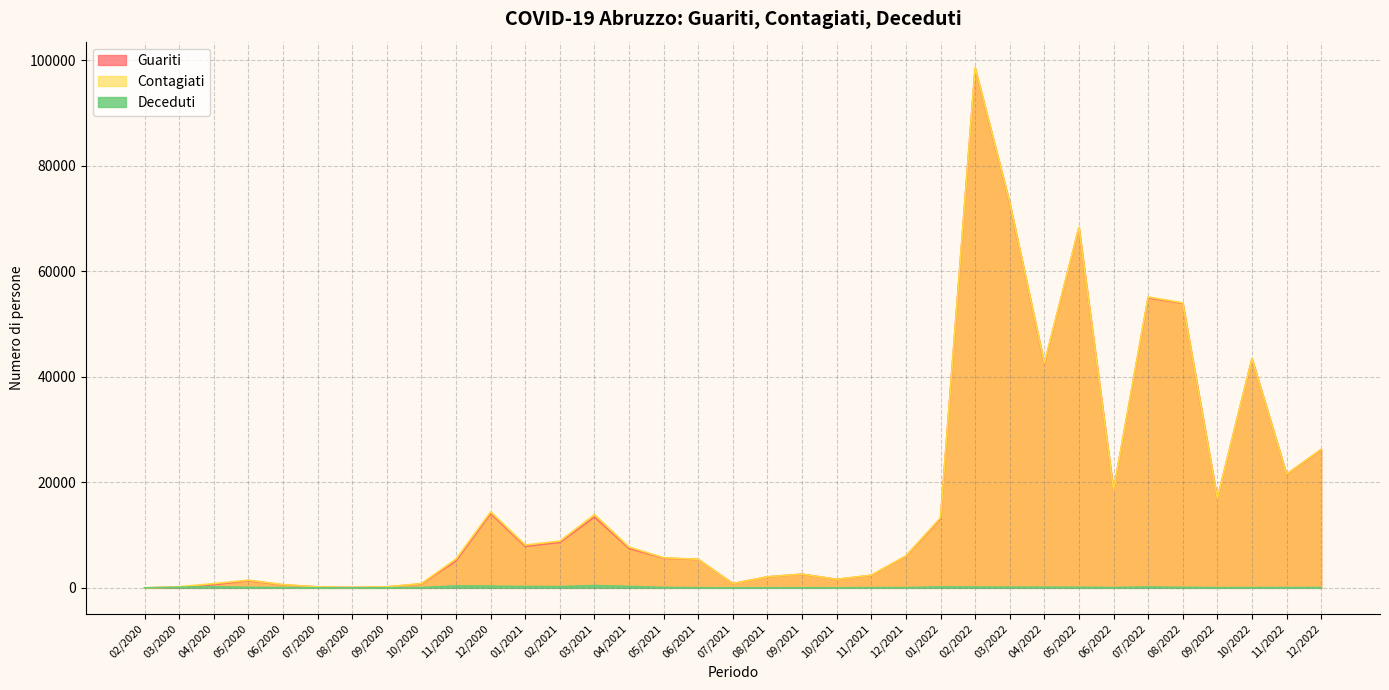

List the labels in order of Guariti value, smallest first.

02/2020, 08/2020, 03/2020, 07/2020, 09/2020, 06/2020, 04/2020, 10/2020, 07/2021, 05/2020, 10/2021, 08/2021, 11/2021, 09/2021, 11/2020, 06/2021, 05/2021, 12/2021, 04/2021, 01/2021, 02/2021, 01/2022, 03/2021, 12/2020, 09/2022, 06/2022, 11/2022, 12/2022, 04/2022, 10/2022, 08/2022, 07/2022, 05/2022, 03/2022, 02/2022